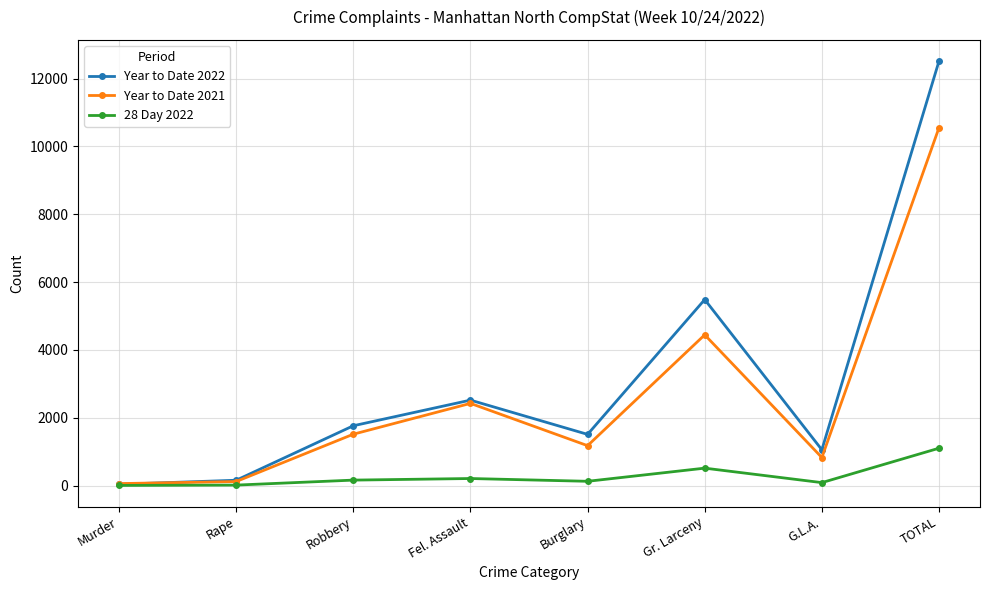

The Year to Date 2022 series shows 16979 at TOTAL. True or false?

False